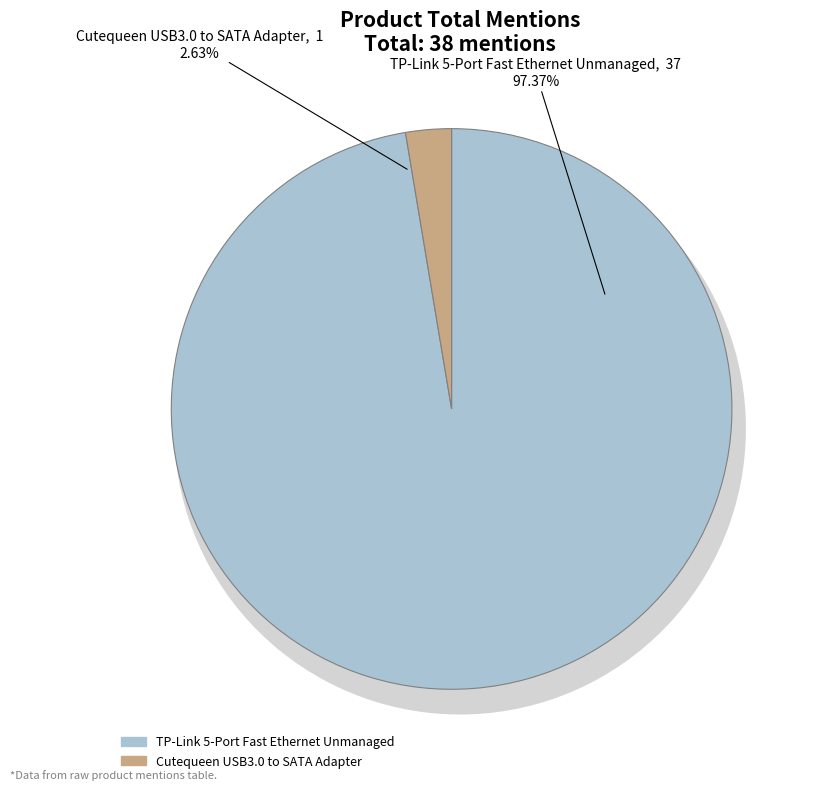

Combined, what portion of the pie is TP-Link 5-Port Fast Ethernet Unmanaged and Cutequeen USB3.0 to SATA Adapter?

100.0%